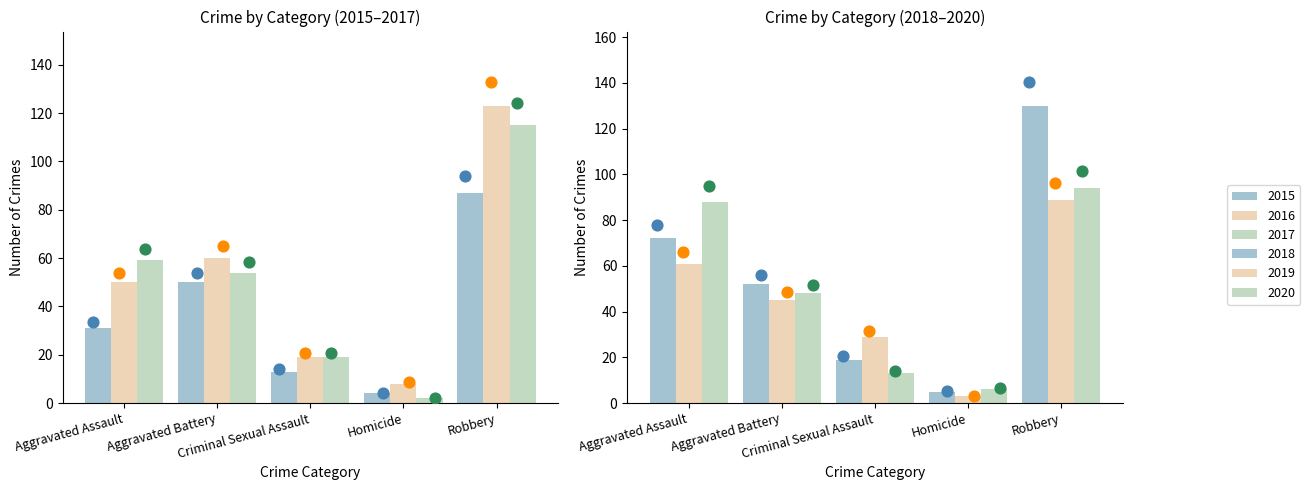

Which series reaches the maximum Y coordinate?

2018